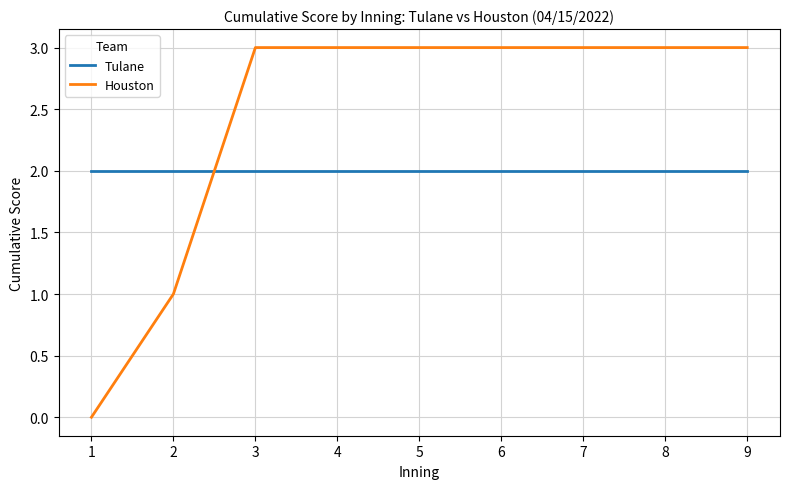

The Houston series shows 4 at 3. True or false?

False